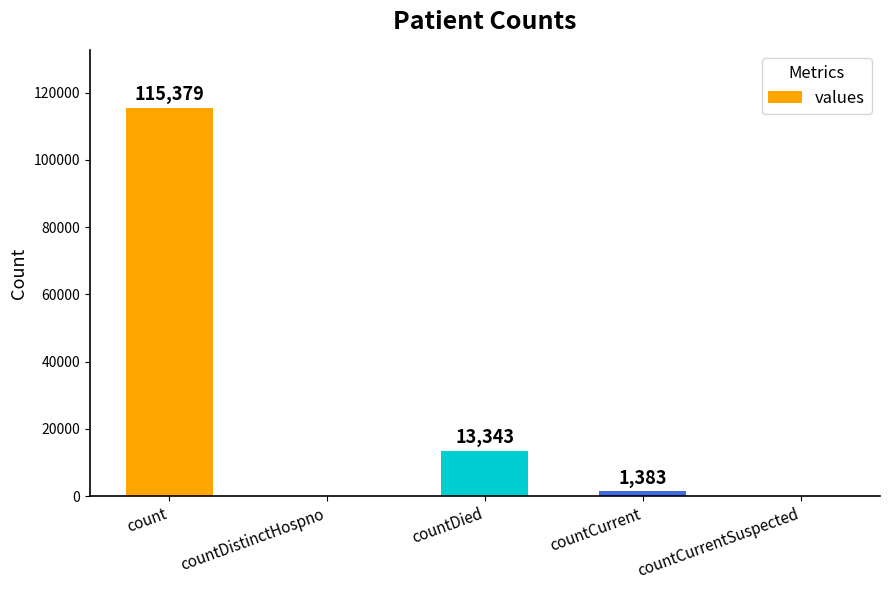

What is the average value?

26021